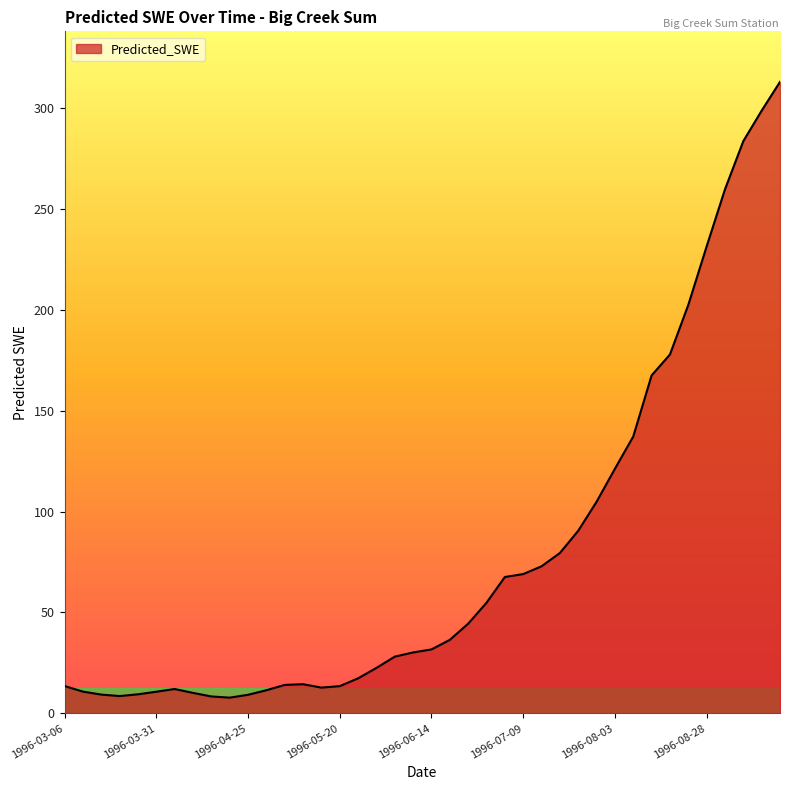

What is the minimum value shown in the chart?

7.8